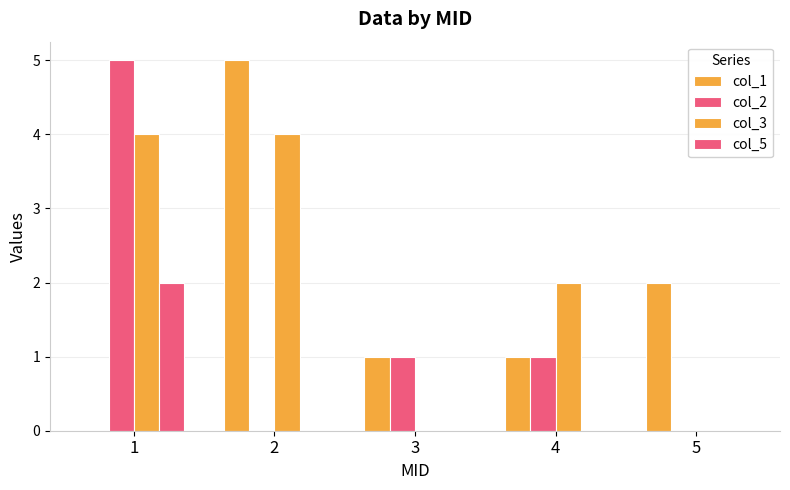

Between 4 and 1, which is larger?

4